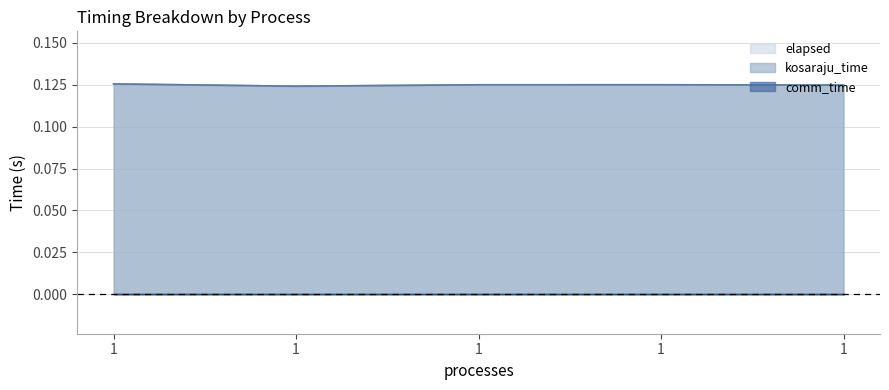

At which label does elapsed reach its minimum?

1